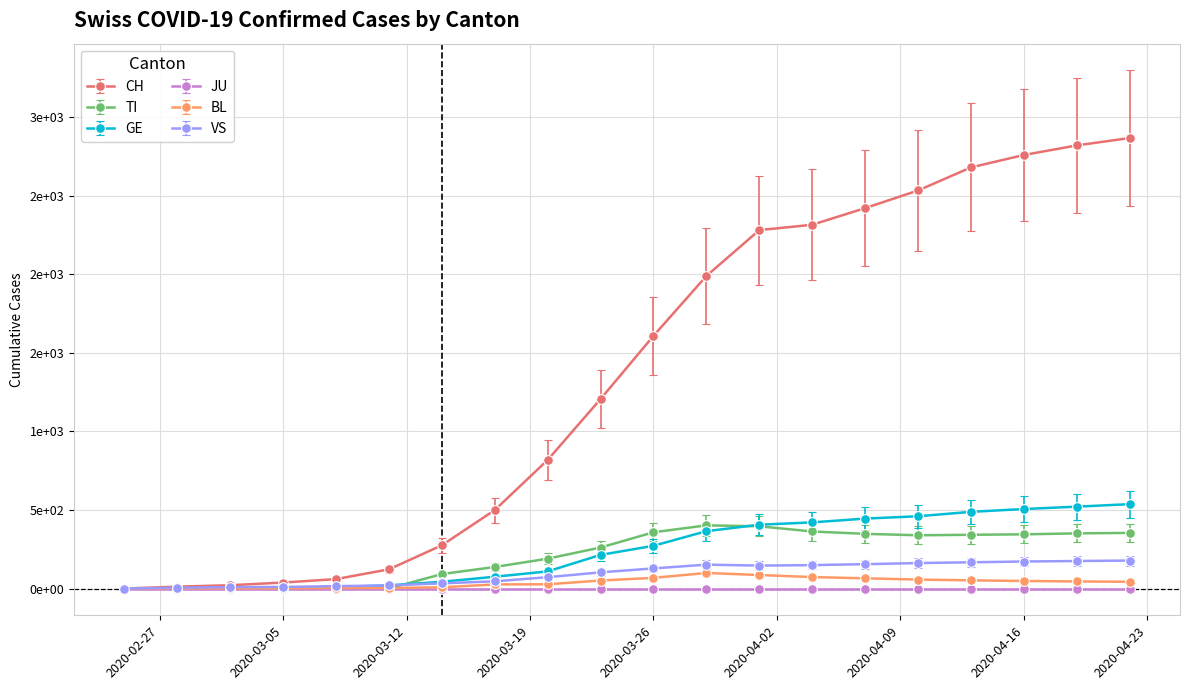

Does the chart have visible grid lines?

Yes